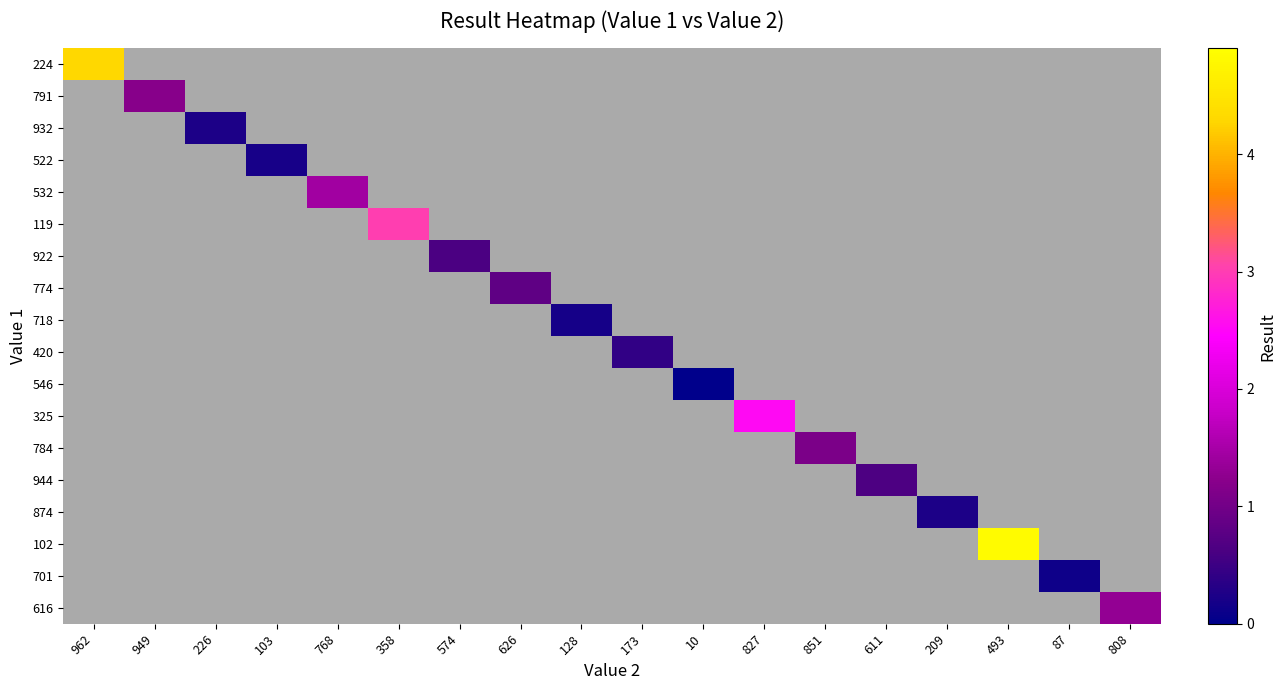

How many data points does each series have?

18